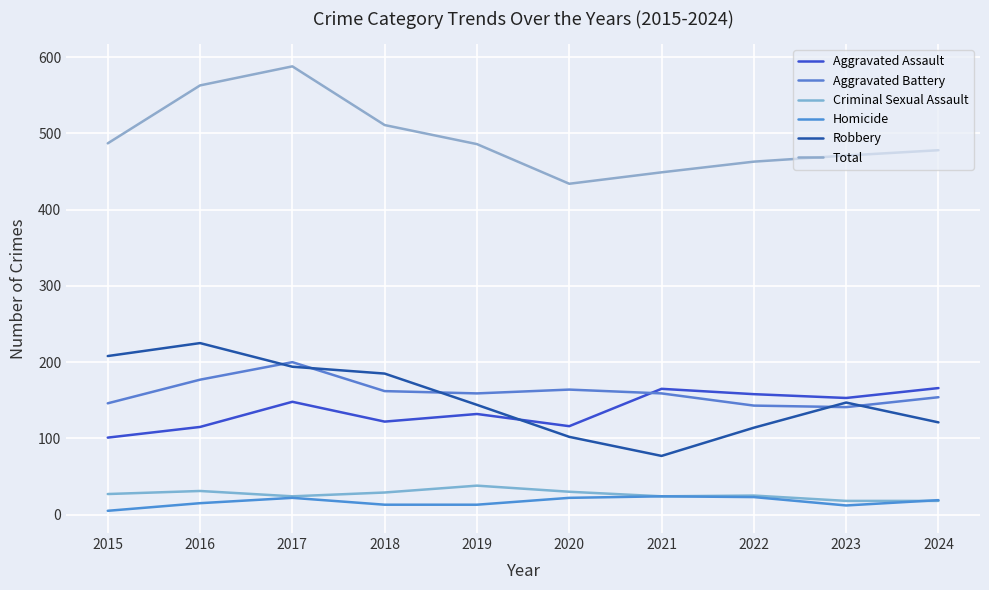

At which category does the chart reach its minimum across all series?

2015